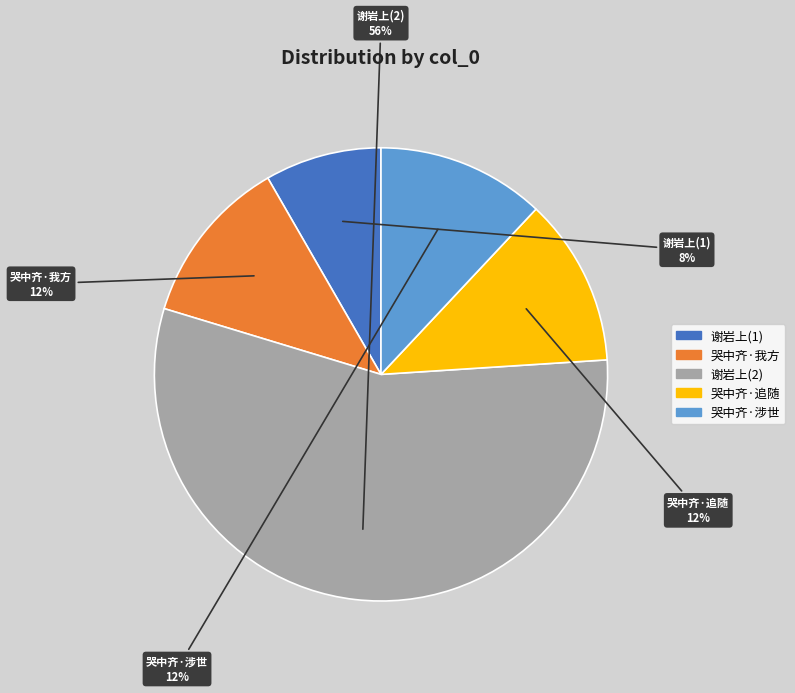

How many segments does this pie chart have?

5